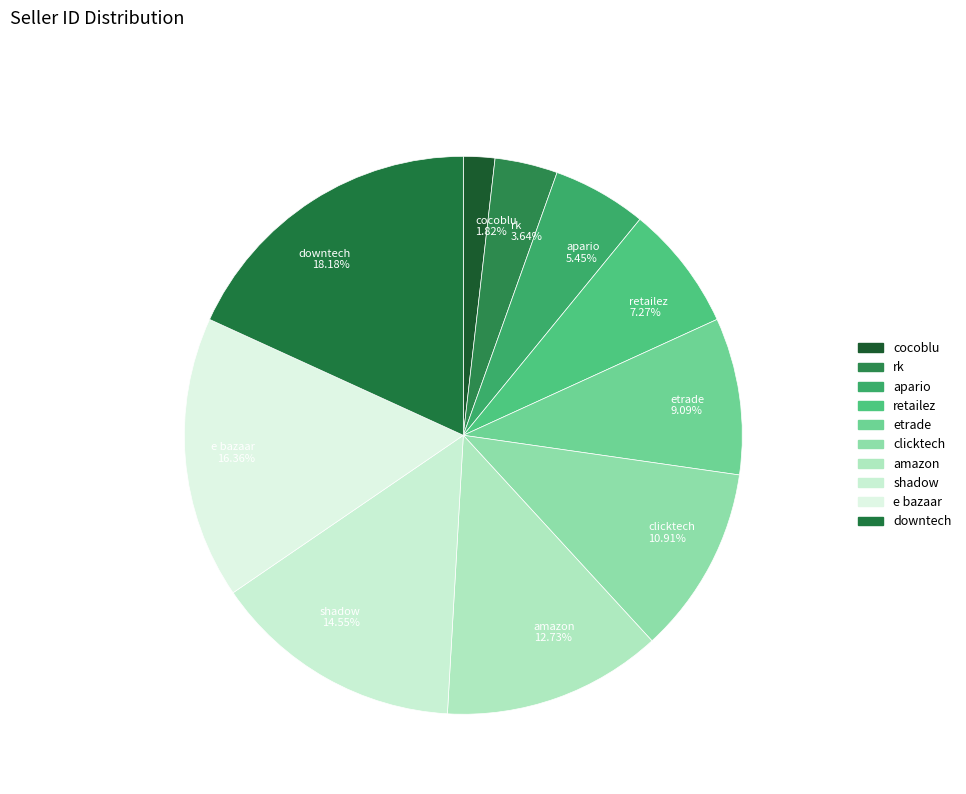

To the nearest percent, what portion does clicktech represent?

11%